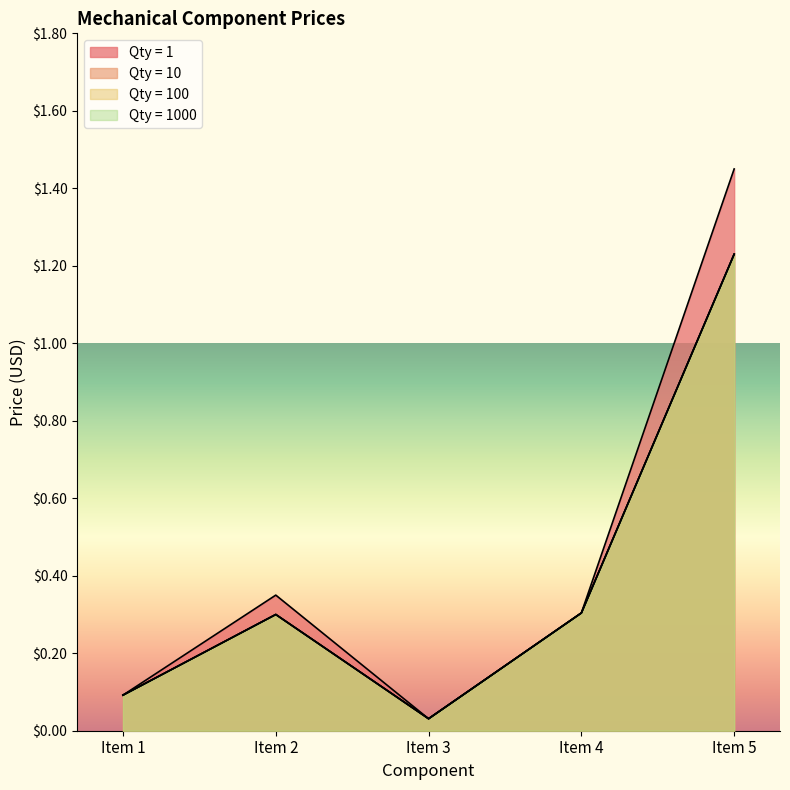

What is the sum of the Qty = 1000 values at Item 5 and Item 3?

1.3